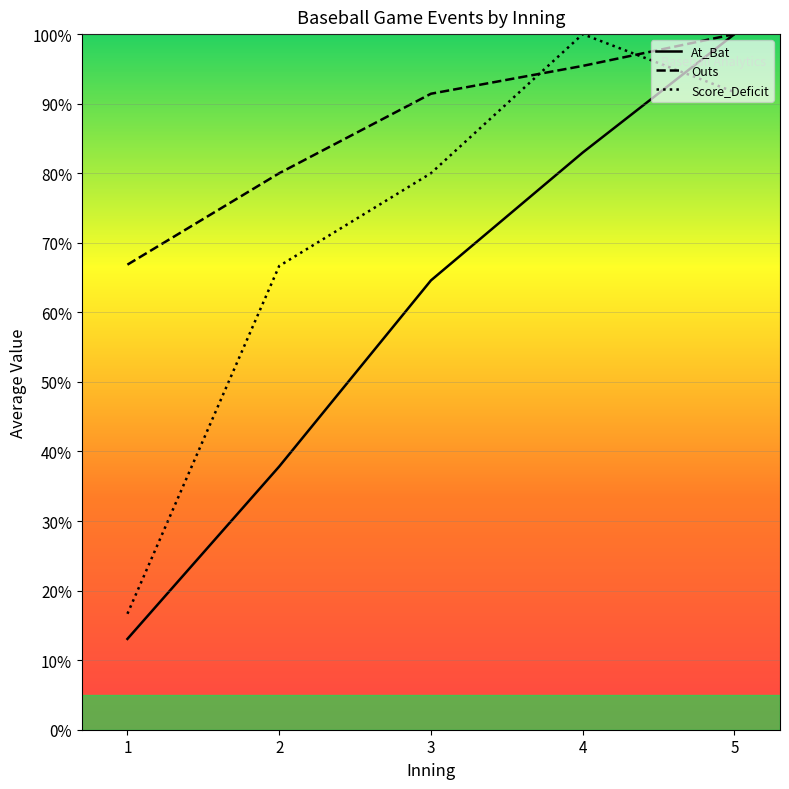

Rank the series at 4 from lowest to highest value.

At_Bat, Outs, Score_Deficit